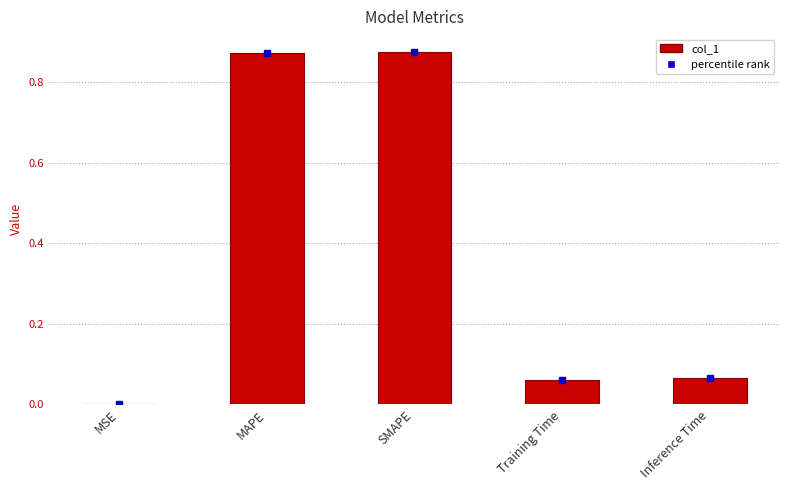

What is the change in value from MAPE to Training Time?

-0.8